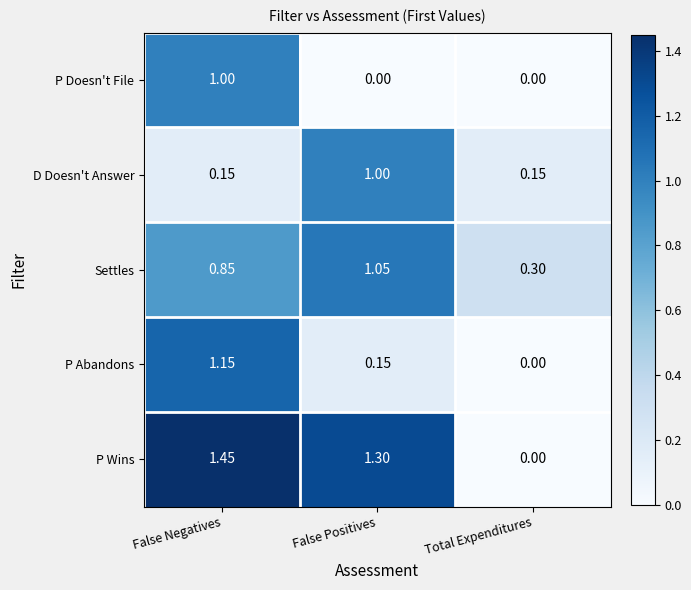

Which series has the largest total across all categories?

P Wins